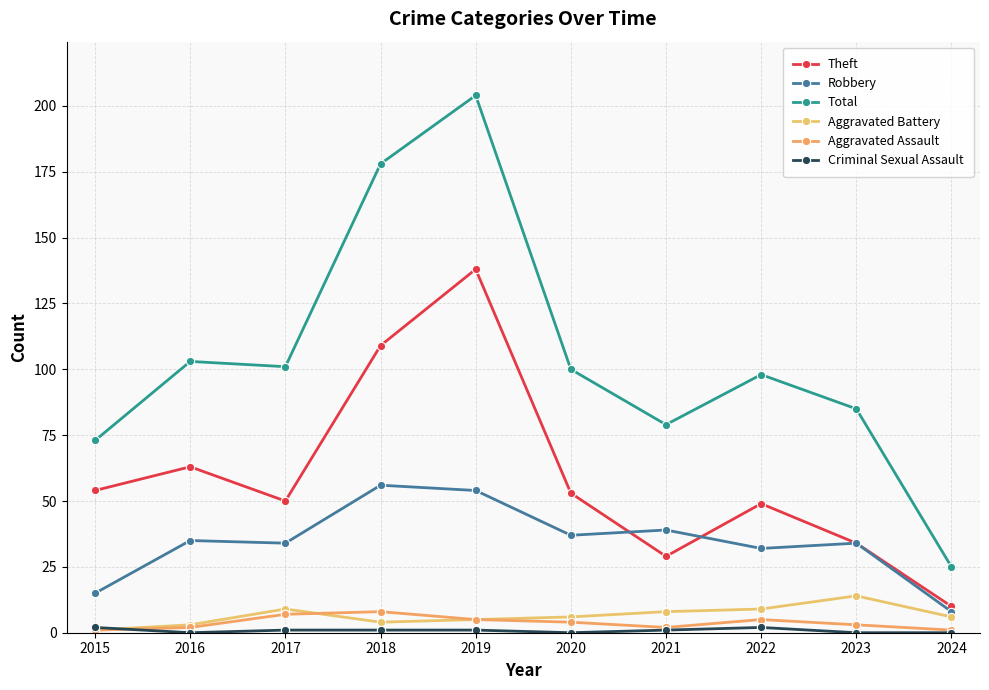

Count the number of data series in this chart.

6